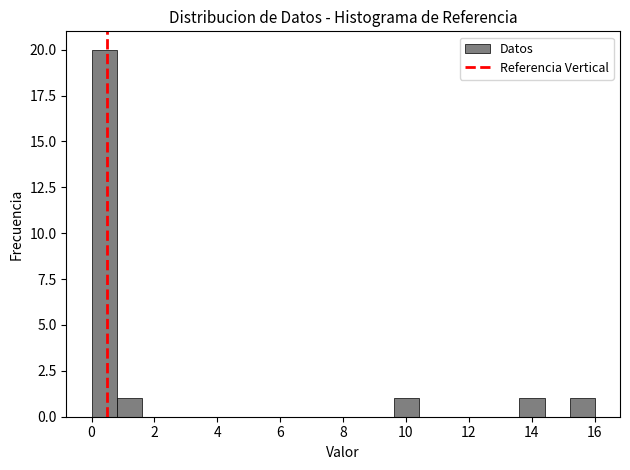

What is the height of the bar covering 9.6 to 10.4 on the x-axis? Neither the bar edges nor the heights are printed on the chart, so give them approximately, as read against the axes.

1